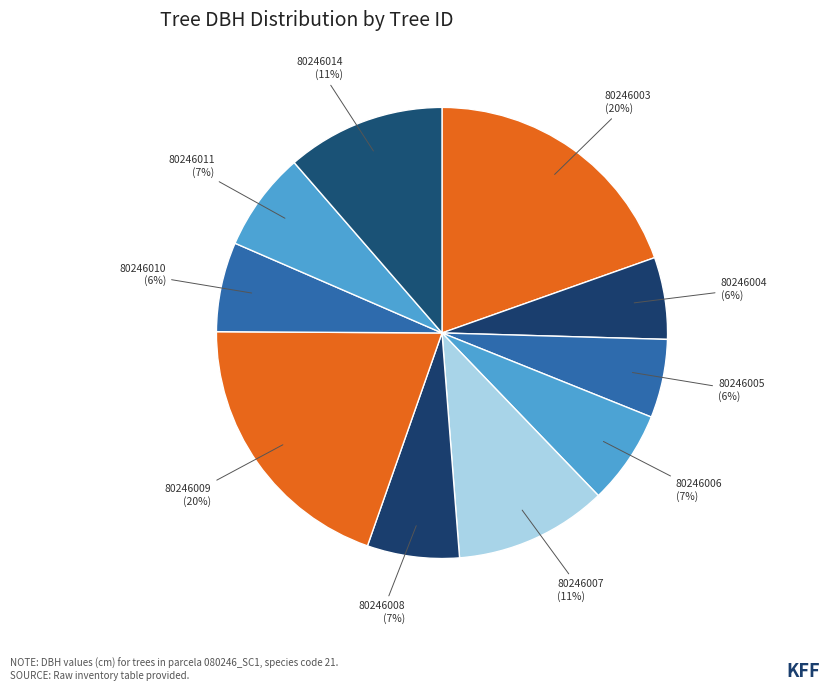

Which slice is the largest?

80246009